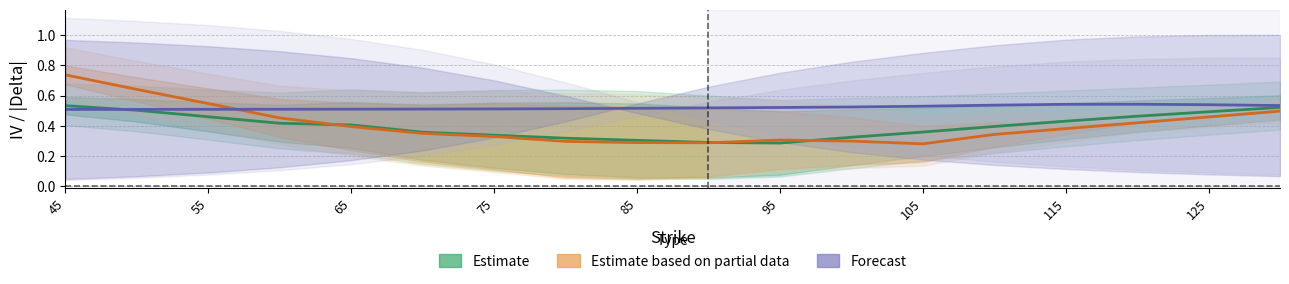

Does the chart display data point markers on the line(s)?

No